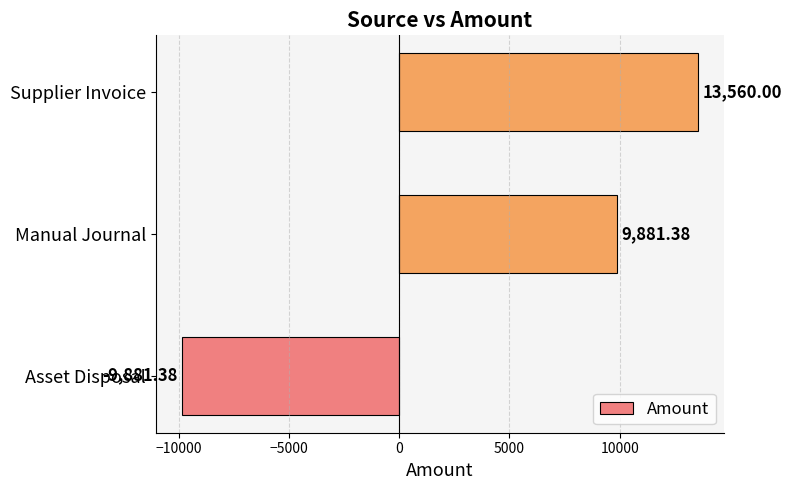

At which label is the value closest to 1839?

Manual Journal